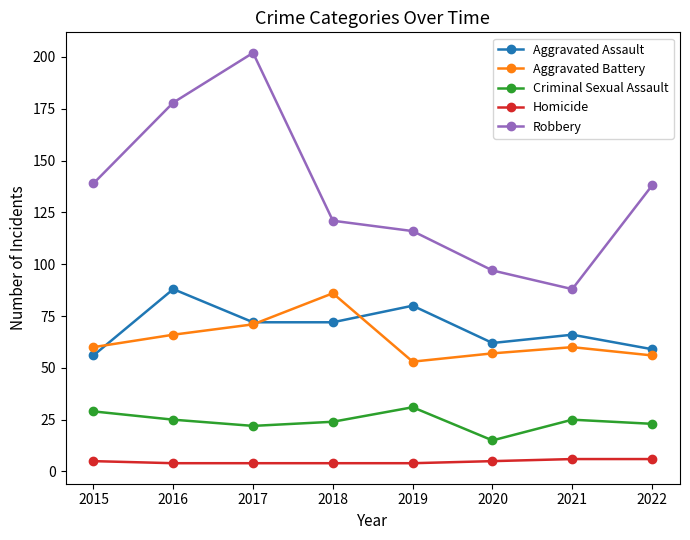

Where is the first local maximum for Robbery?

2017